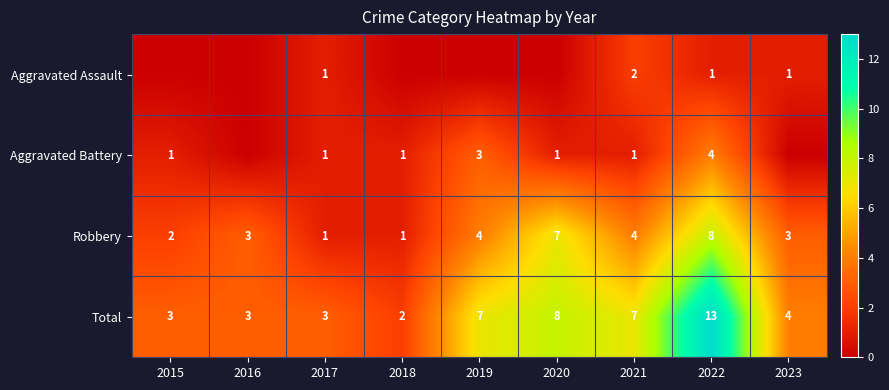

How many values in the Robbery series exceed 3?

4